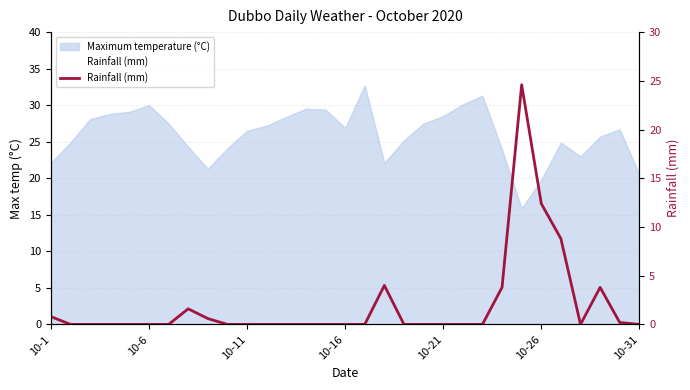

How many positive values are there?

10